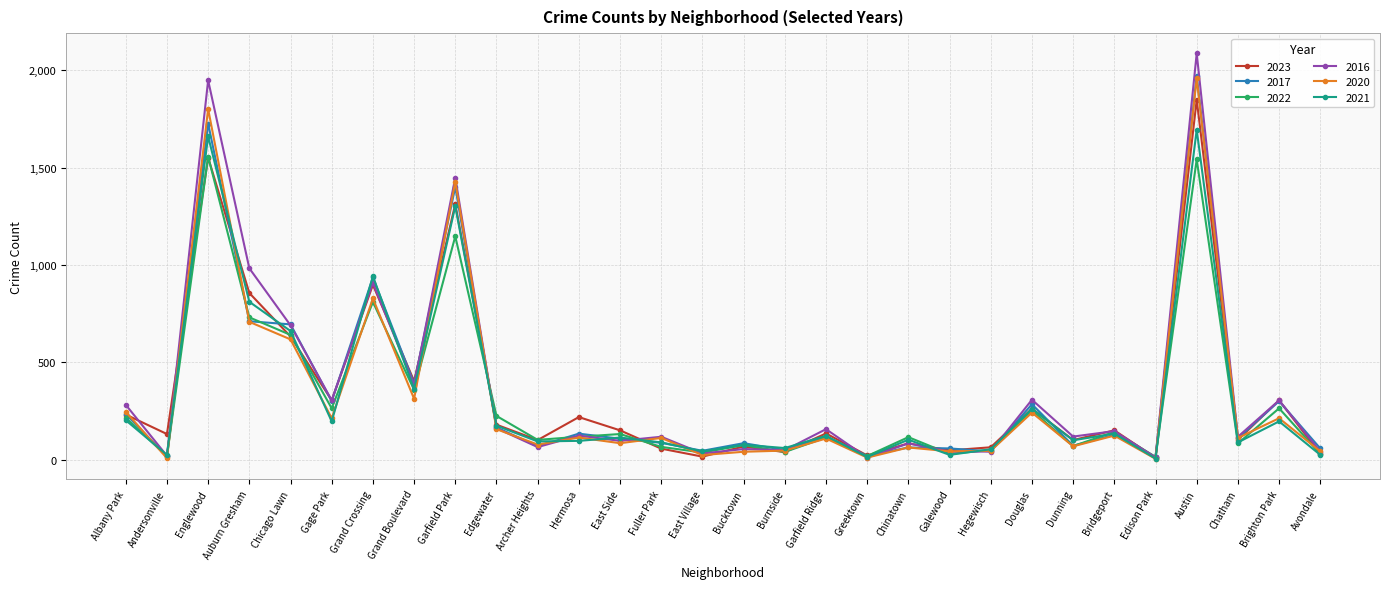

Is it true that 2023 equals 101 at Archer Heights?

True